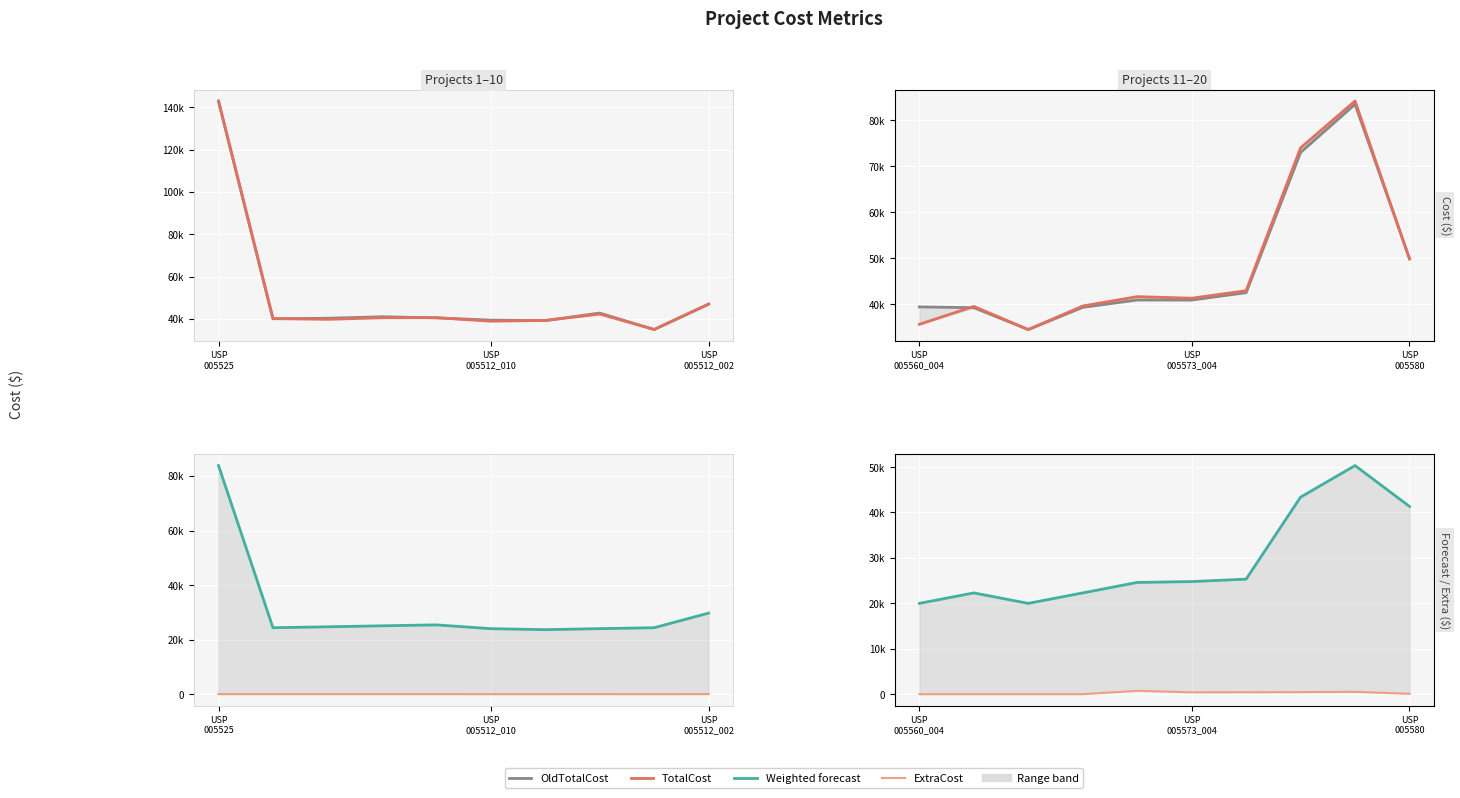

The OldTotalCost series shows 14556.2 at USP 005573_004. True or false?

False